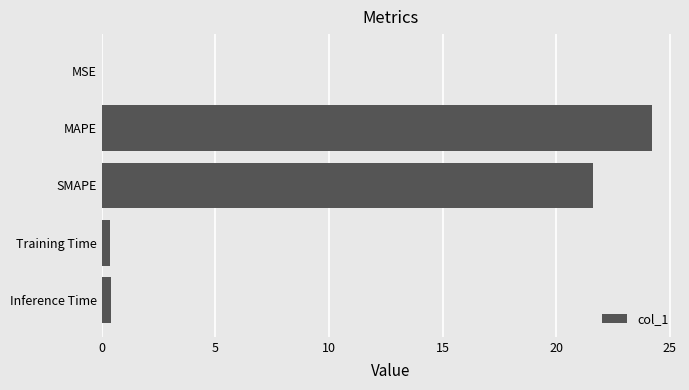

Count the number of data series in this chart.

1